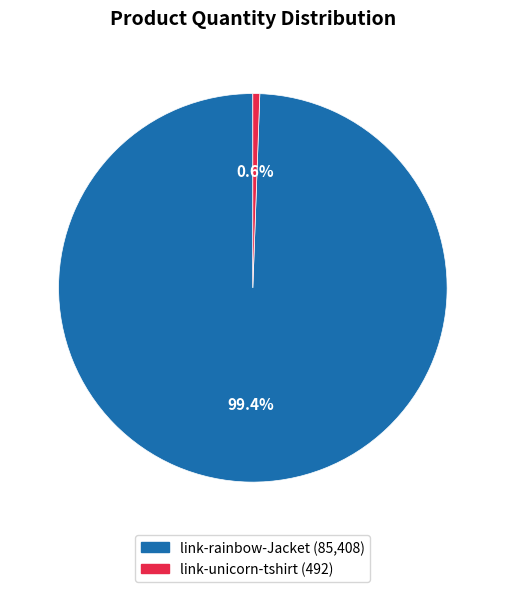

What percentage is the link-rainbow-Jacket slice, to the nearest percent?

99%